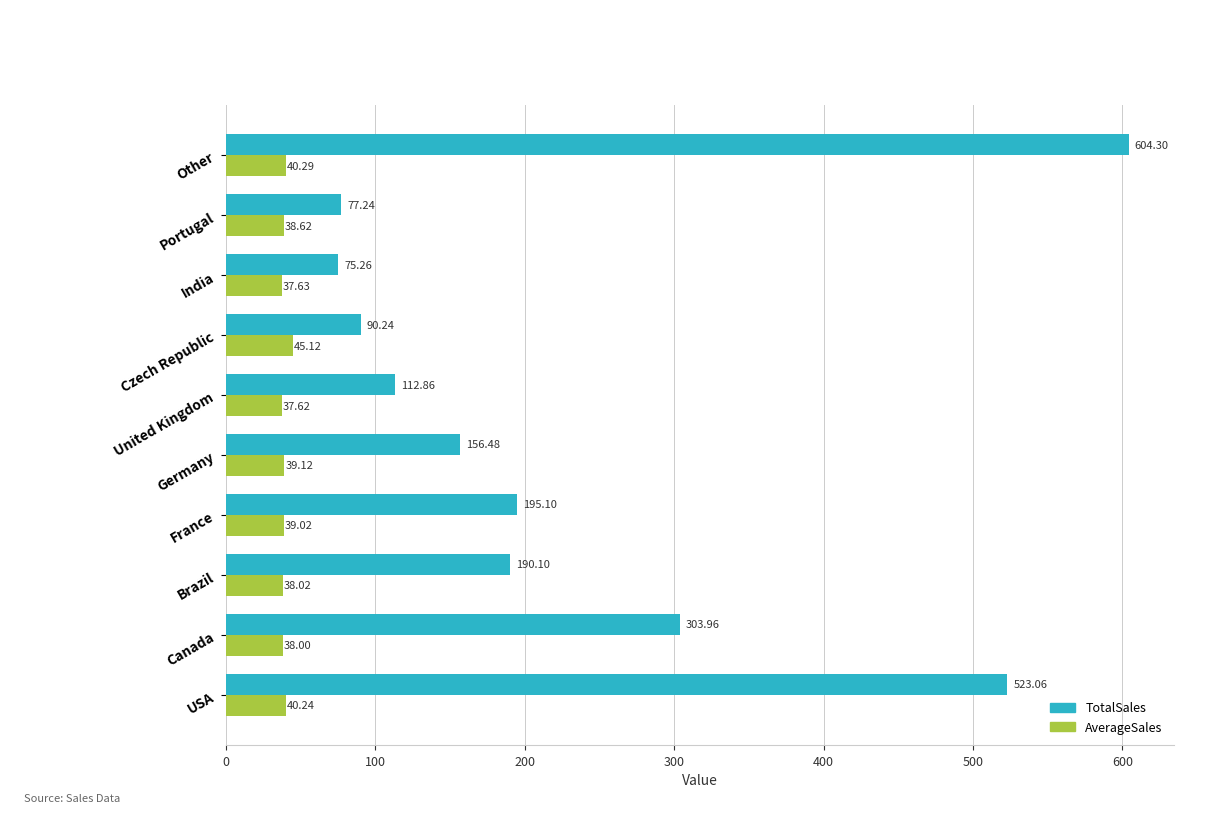

What are all the series names shown in the legend?

TotalSales, AverageSales